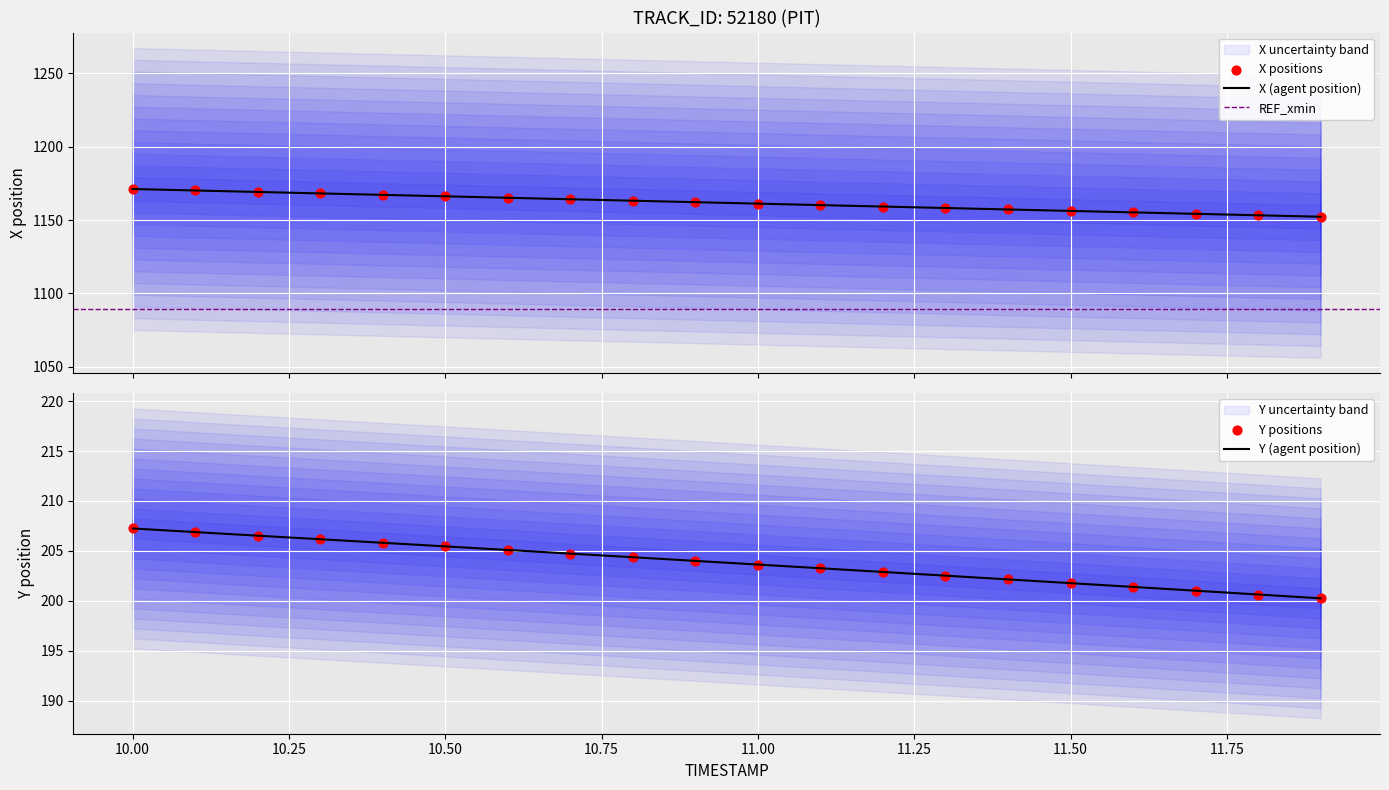

Which series has the largest total across all categories?

X